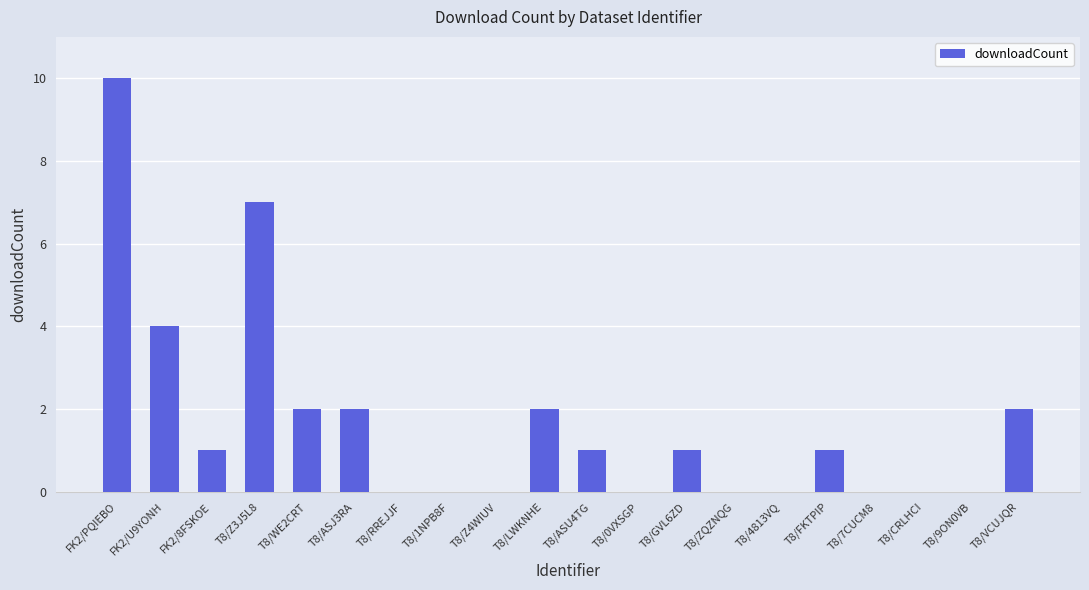

What is the sum of the values at T8/Z3J5L8 and T8/9ON0VB?

7